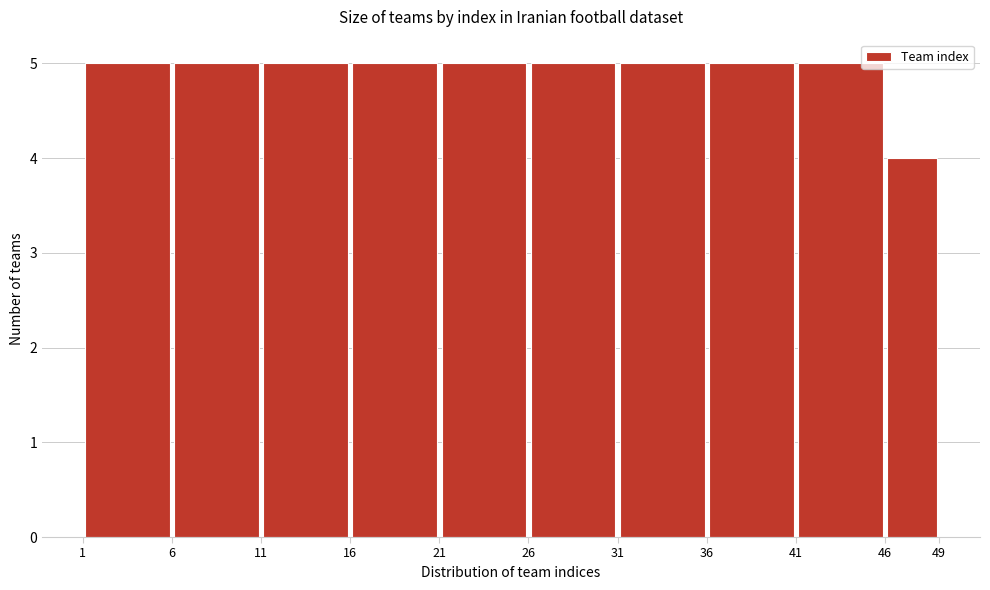

Reading left to right, list every bar in this chart as the range it spans on the x-axis followed by its height. The values are not printed on the chart, so give them approximately, as read against the axis.

1 to 6: 5
6 to 11: 5
11 to 16: 5
16 to 21: 5
21 to 26: 5
26 to 31: 5
31 to 36: 5
36 to 41: 5
41 to 46: 5
46 to 49: 4